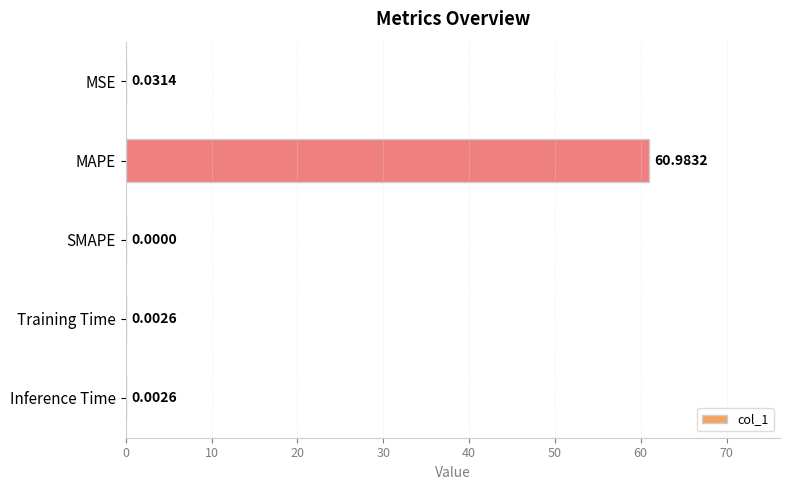

Where is the data nearest to the value 30?

MSE